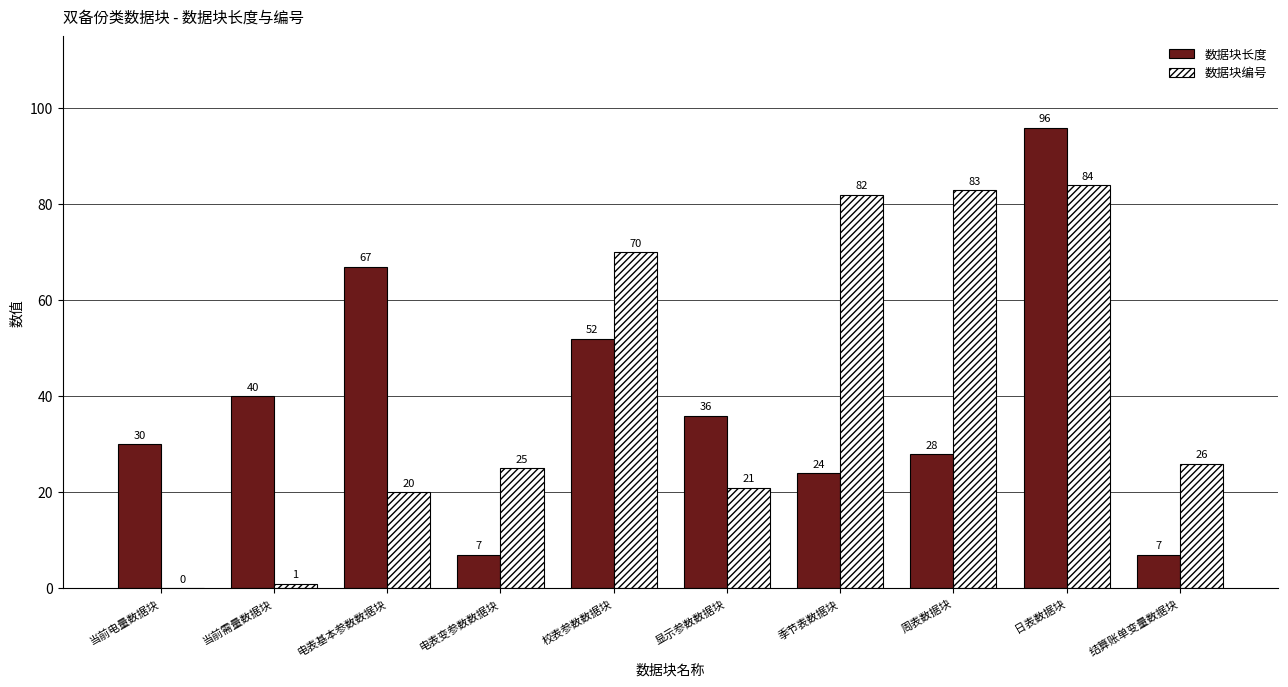

What is the sum of the 数据块长度 values at 周表数据块 and 季节表数据块?

52